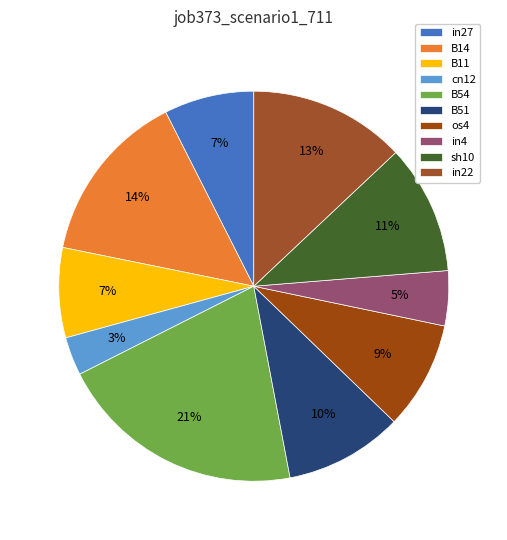

Which slice is the smallest?

cn12